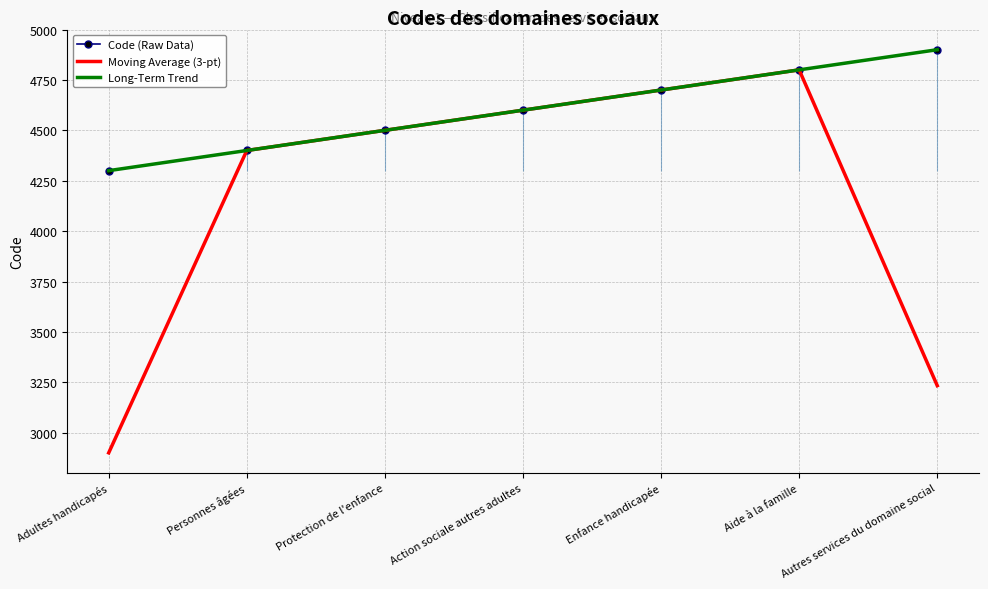

Is this an area chart (filled region under the line)?

No